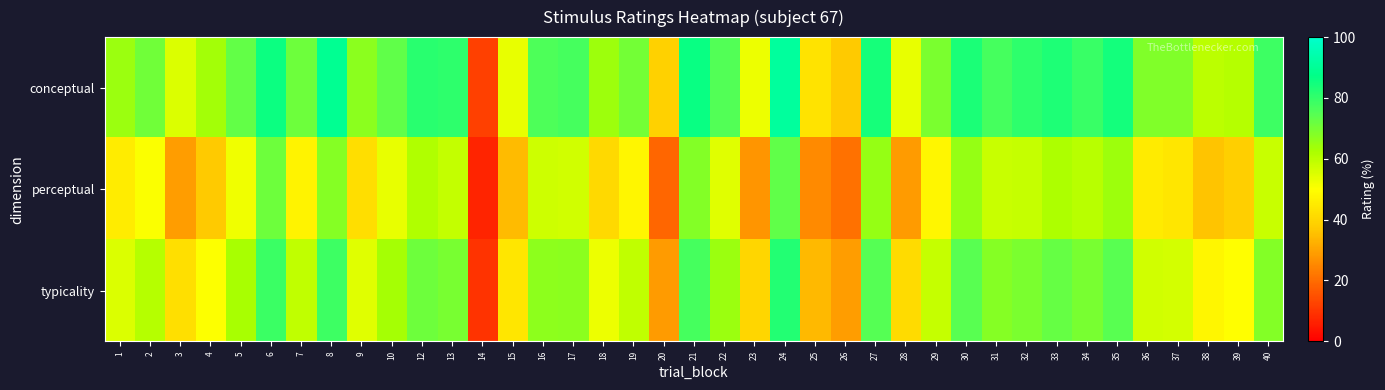

At which category is the sum across all series the highest?

24